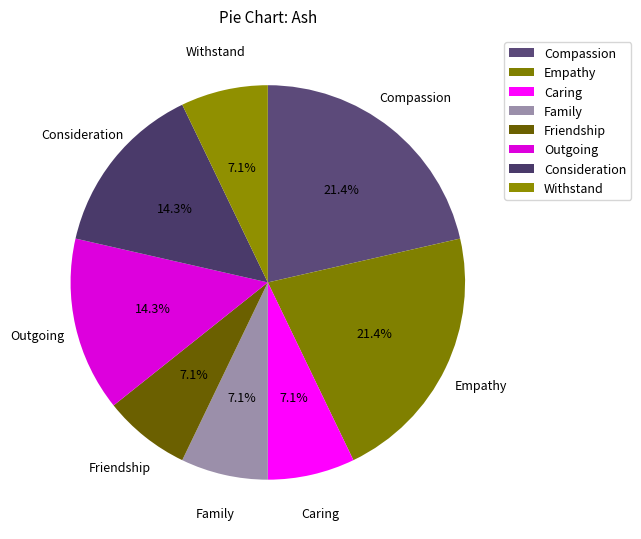

Count the number of slices in the pie.

8